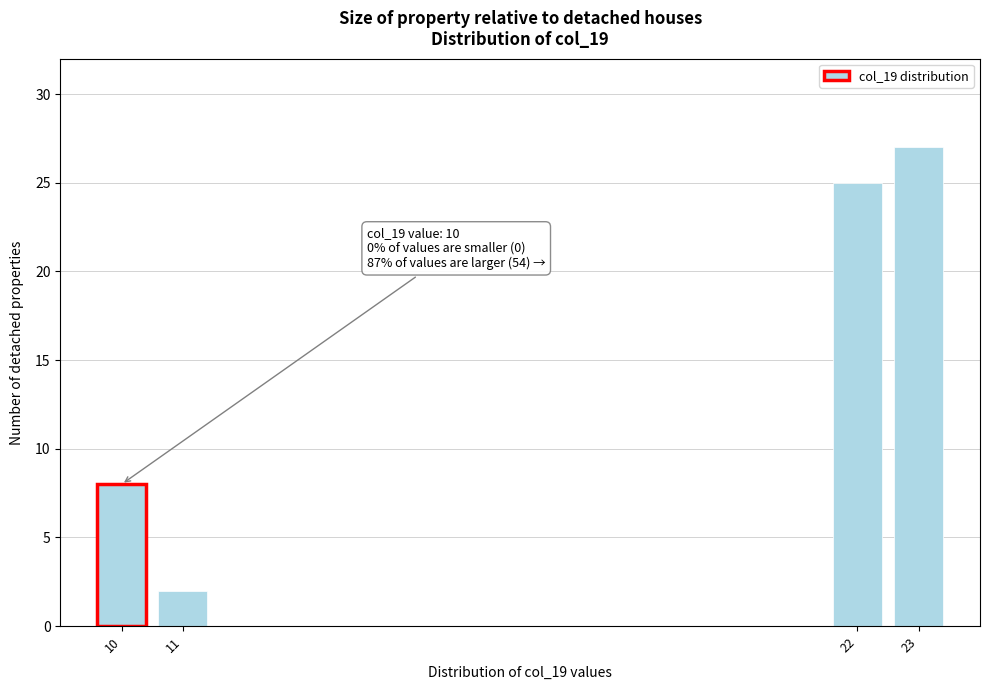

Reading left to right, transcribe all the data shown in this chart.

8	2	25	27